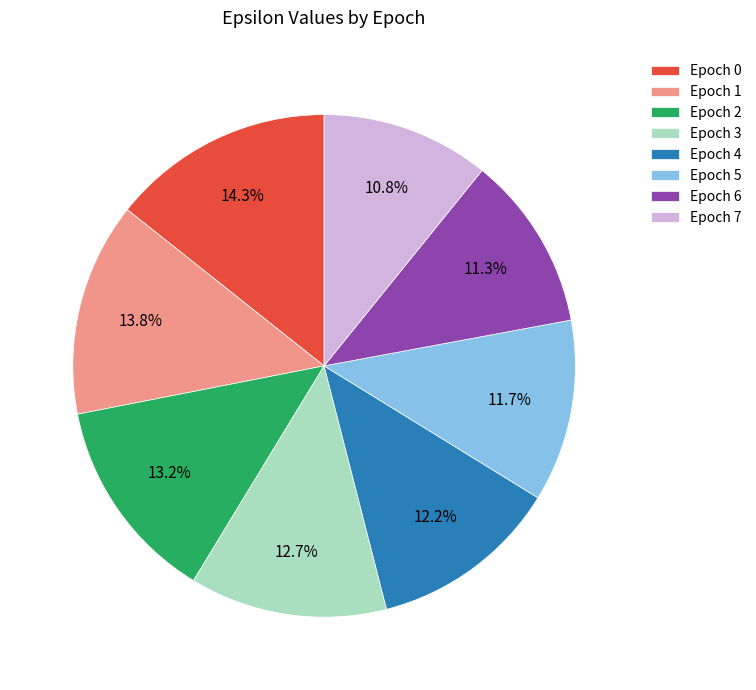

To the nearest percent, what is the average slice percentage?

12%